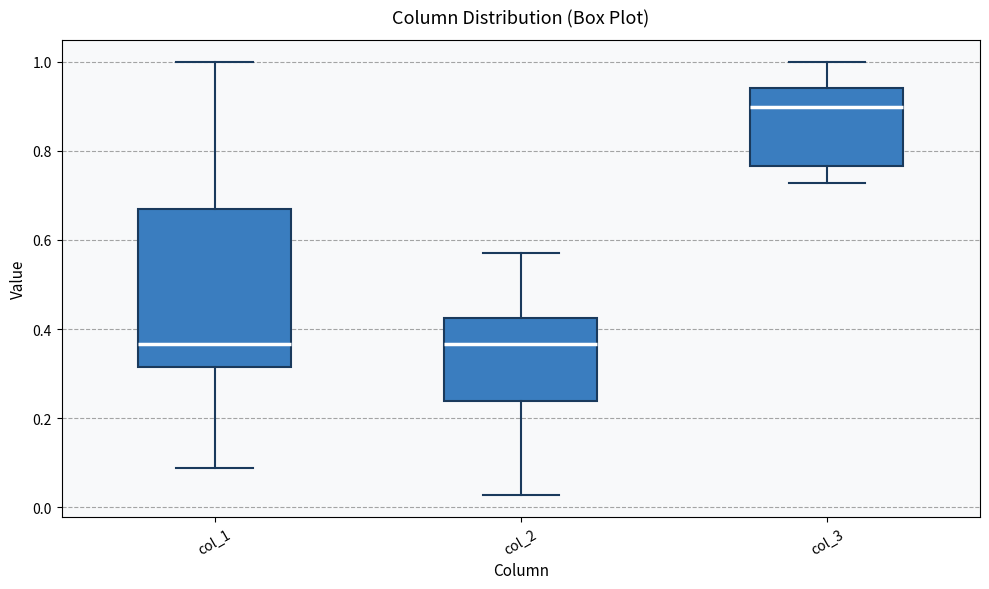

Which box's median line is the highest?

col_3